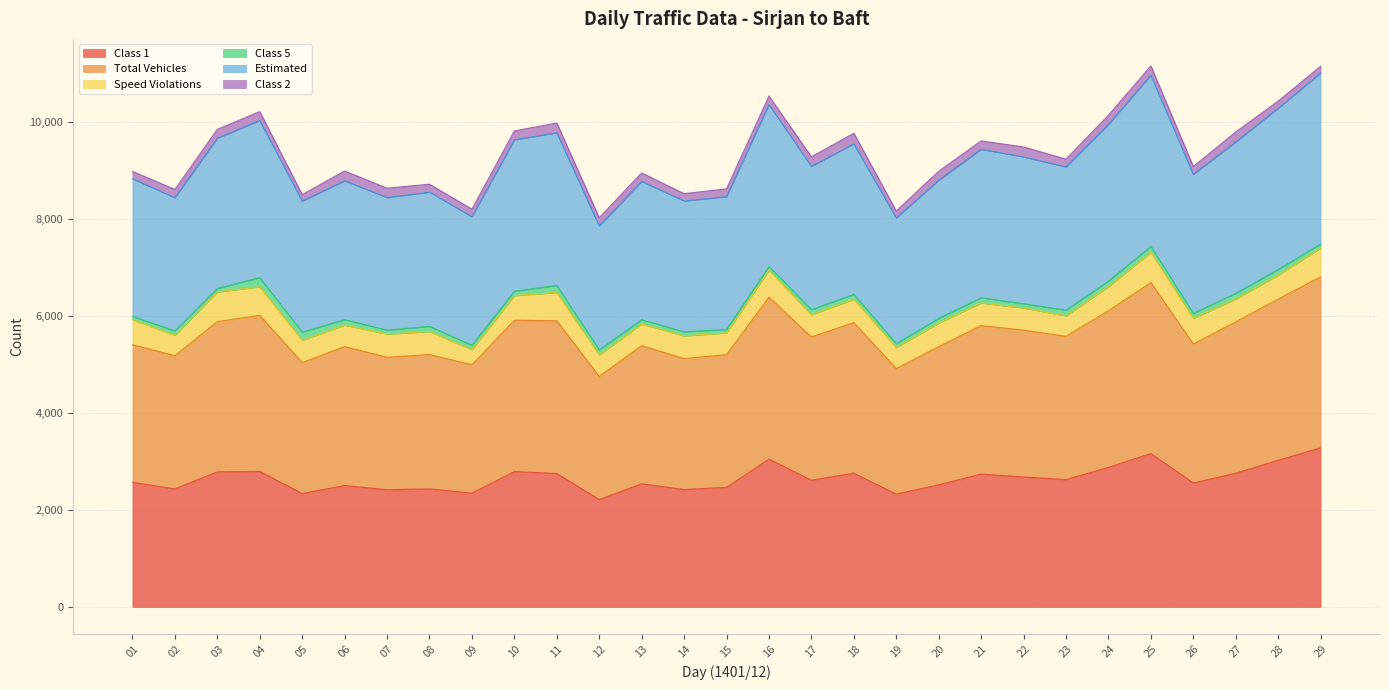

Which category has the lowest value in the Total Vehicles series?

12